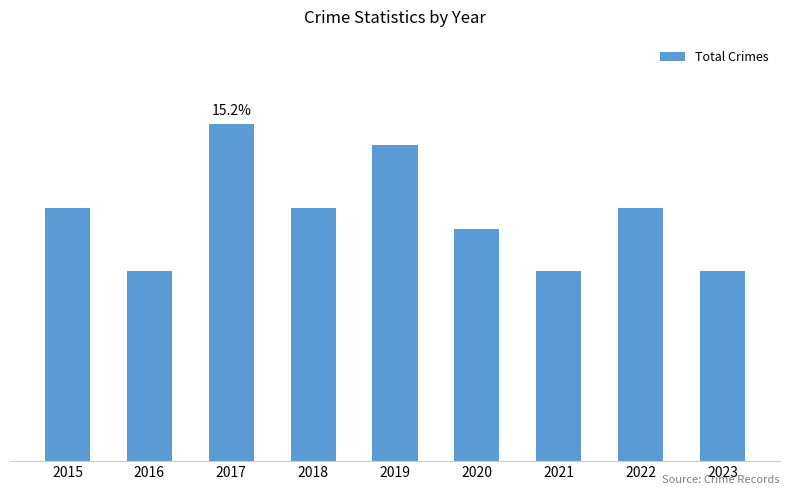

What is the smallest value displayed?

9